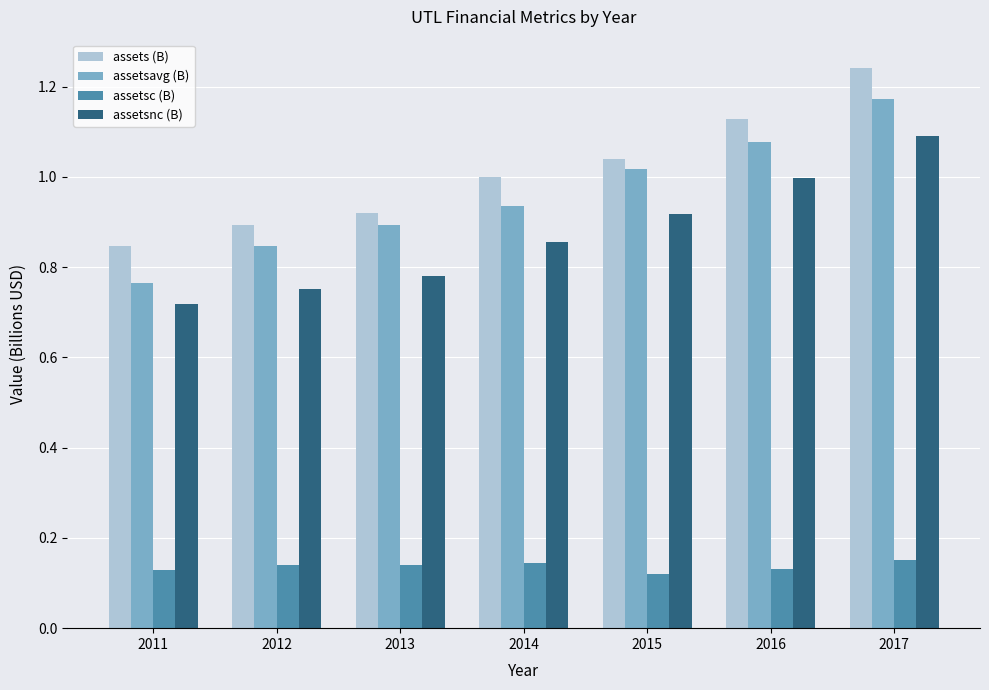

At which category is the sum across all series the highest?

2017